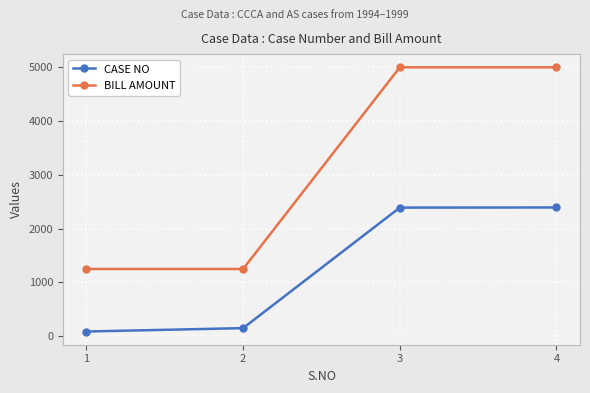

List the series in order of their overall mean, highest first.

BILL AMOUNT, CASE NO